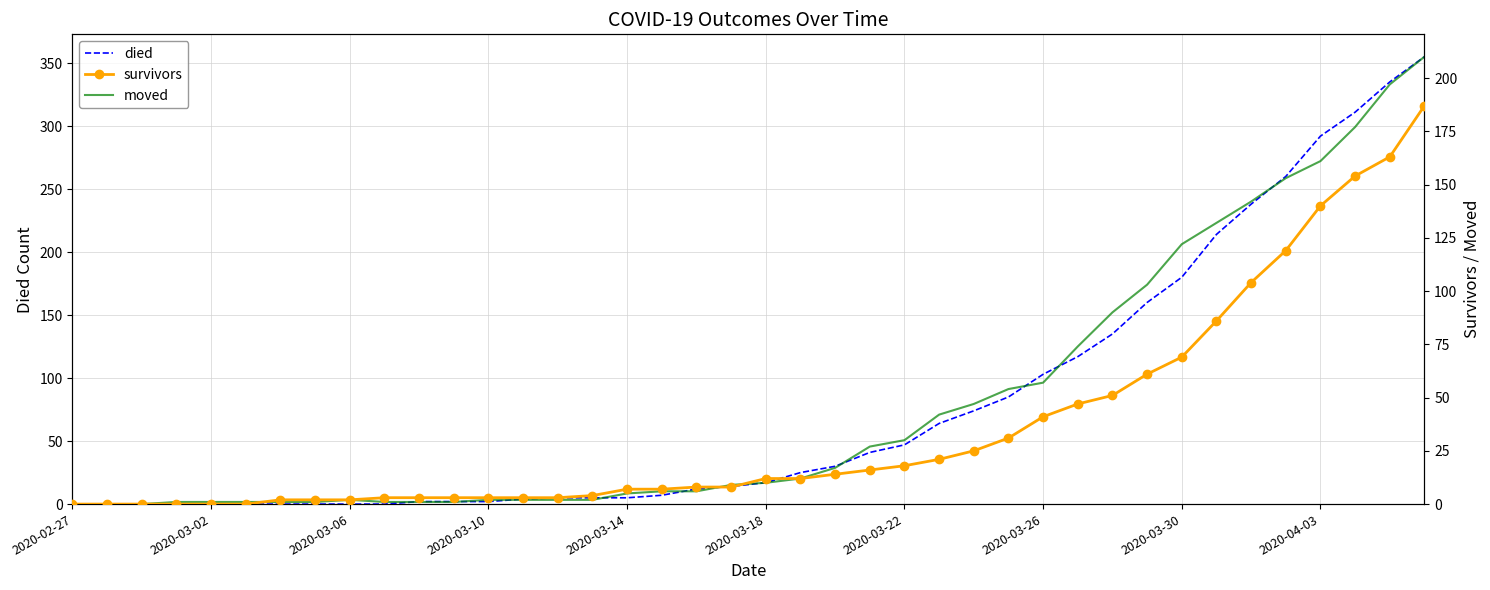

How many categories are shown in the chart?

40